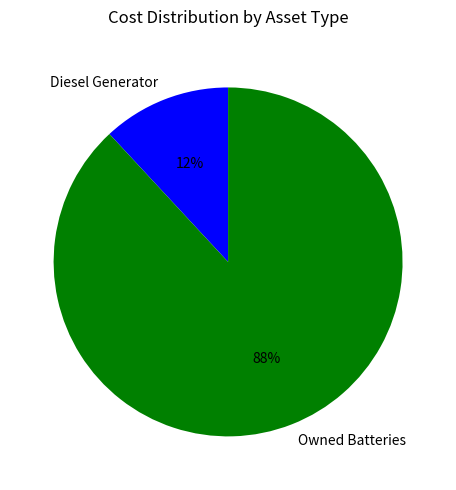

Is there a majority slice in this chart?

Yes